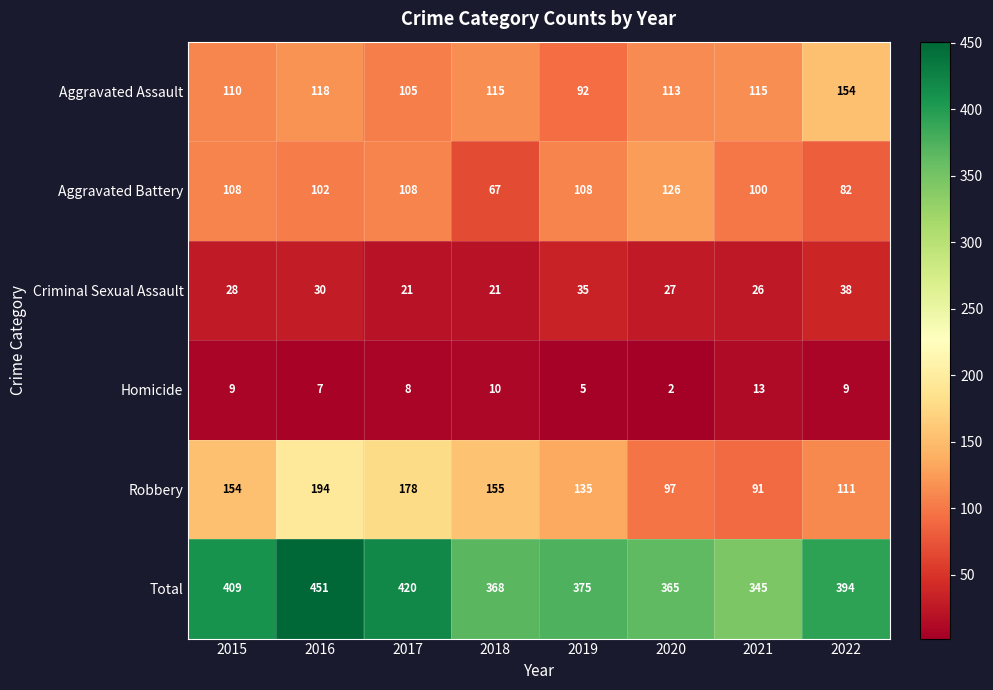

Is it true that Aggravated Assault equals 92 at 2019?

True